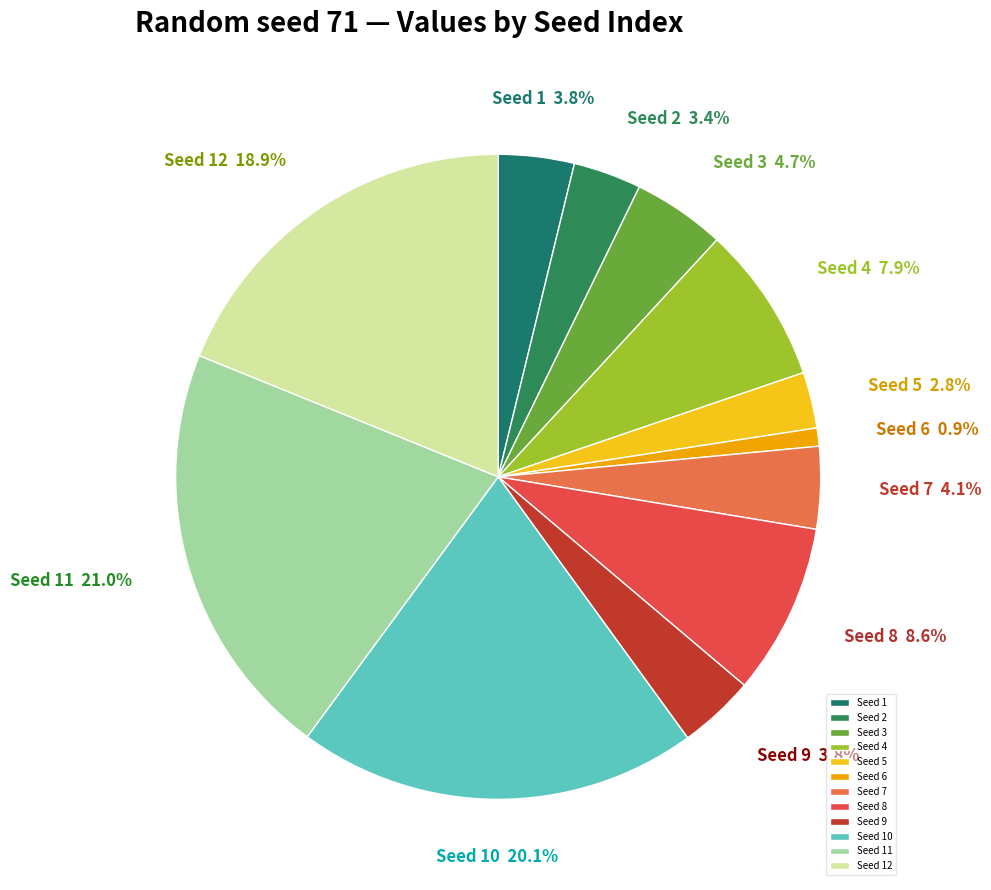

Is there any slice that represents more than half of the pie?

No